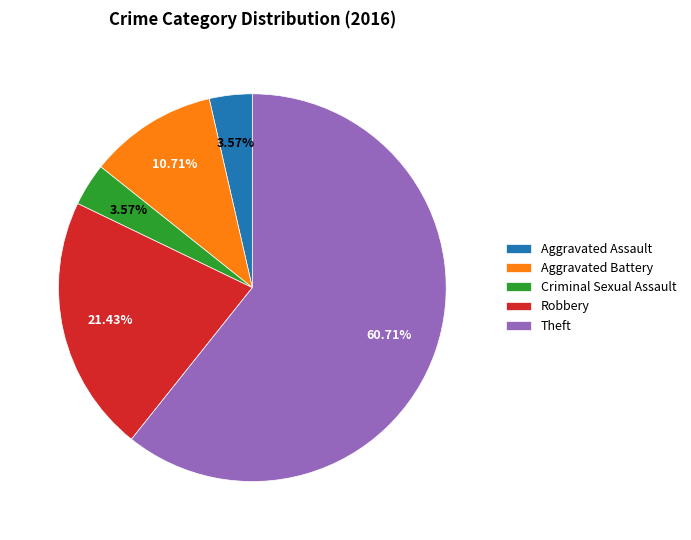

Which slice is the largest?

Theft